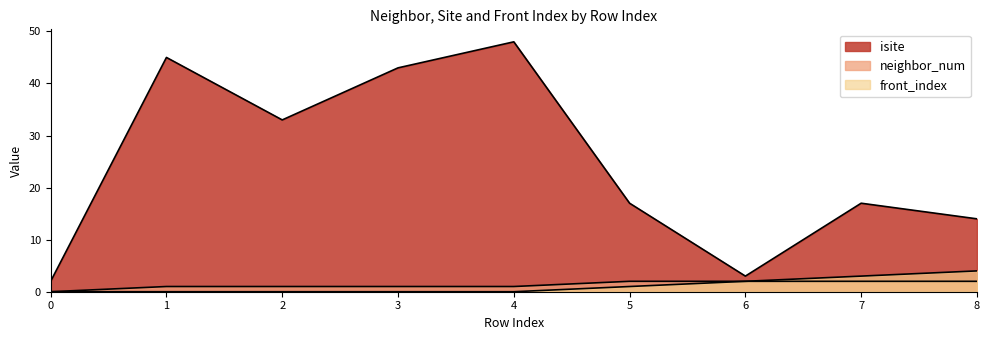

What is the sum of the neighbor_num values at 2 and 4?

2